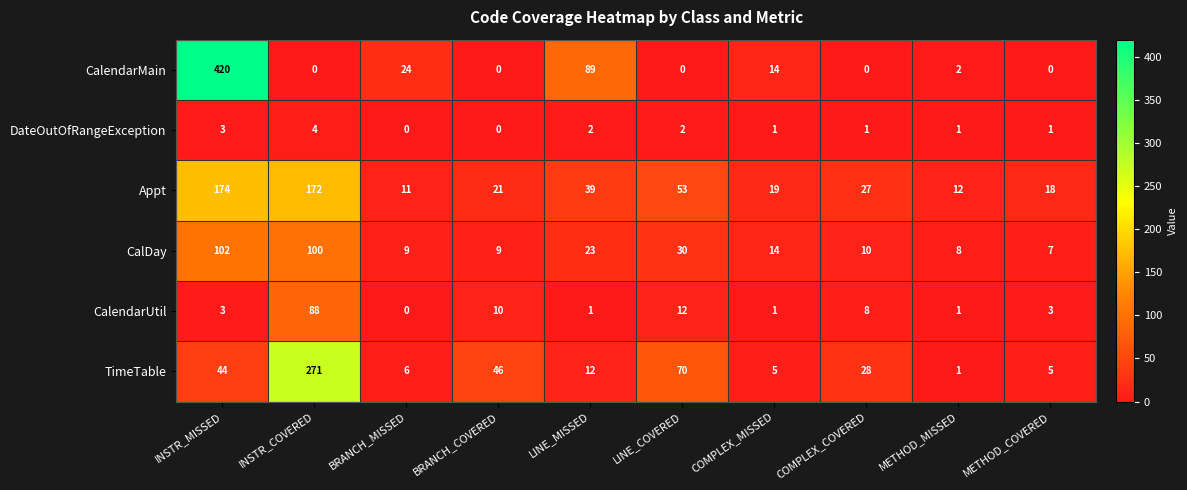

Rank the series by their maximum value, from highest to lowest.

CalendarMain, TimeTable, Appt, CalDay, CalendarUtil, DateOutOfRangeException